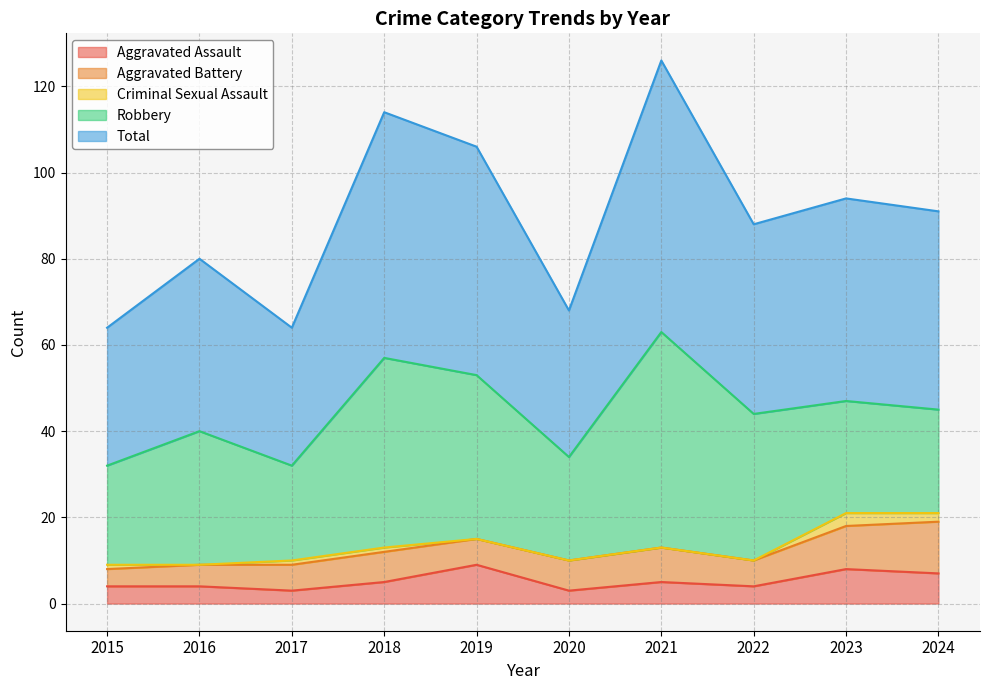

Is it true that Aggravated Battery equals 5 at 2016?

True